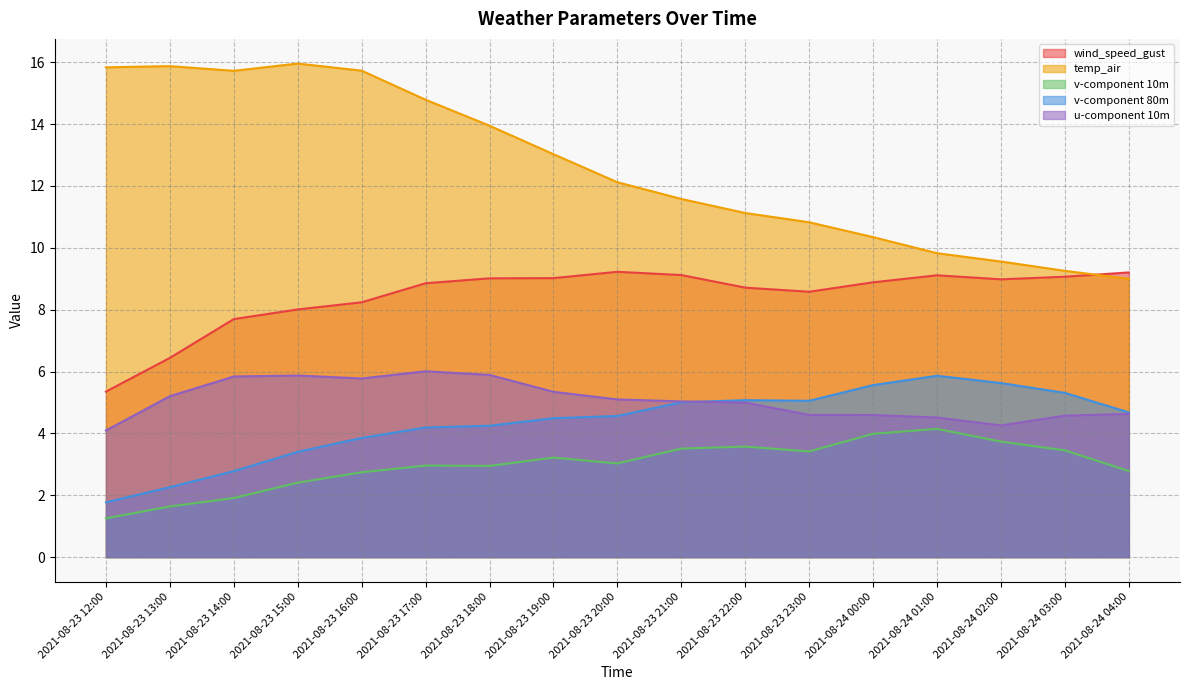

At which category does wind_speed_gust reach its first local peak?

2021-08-23 20:00